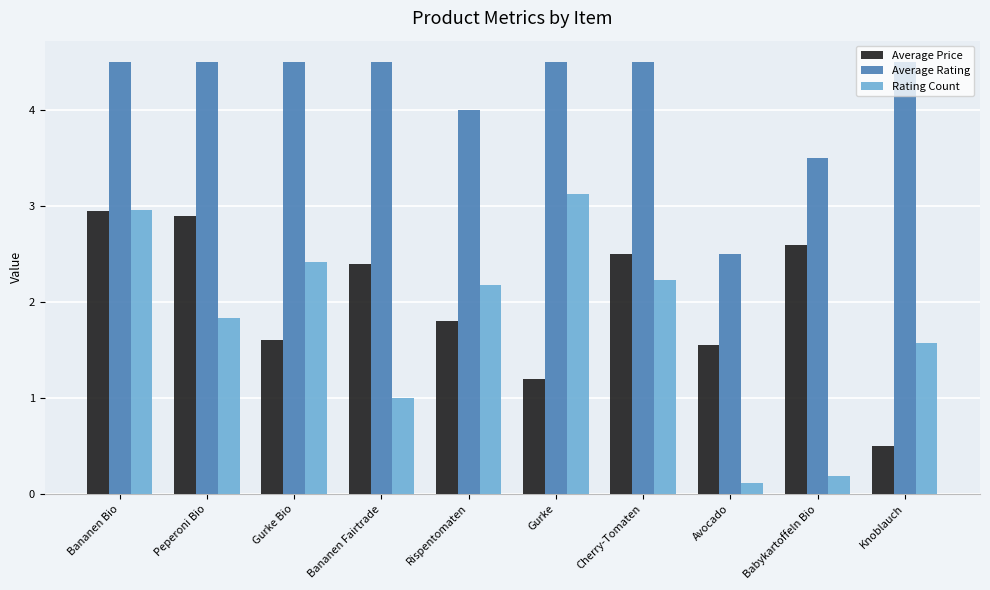

What is the label of the 3rd bar from the left?

Gurke Bio